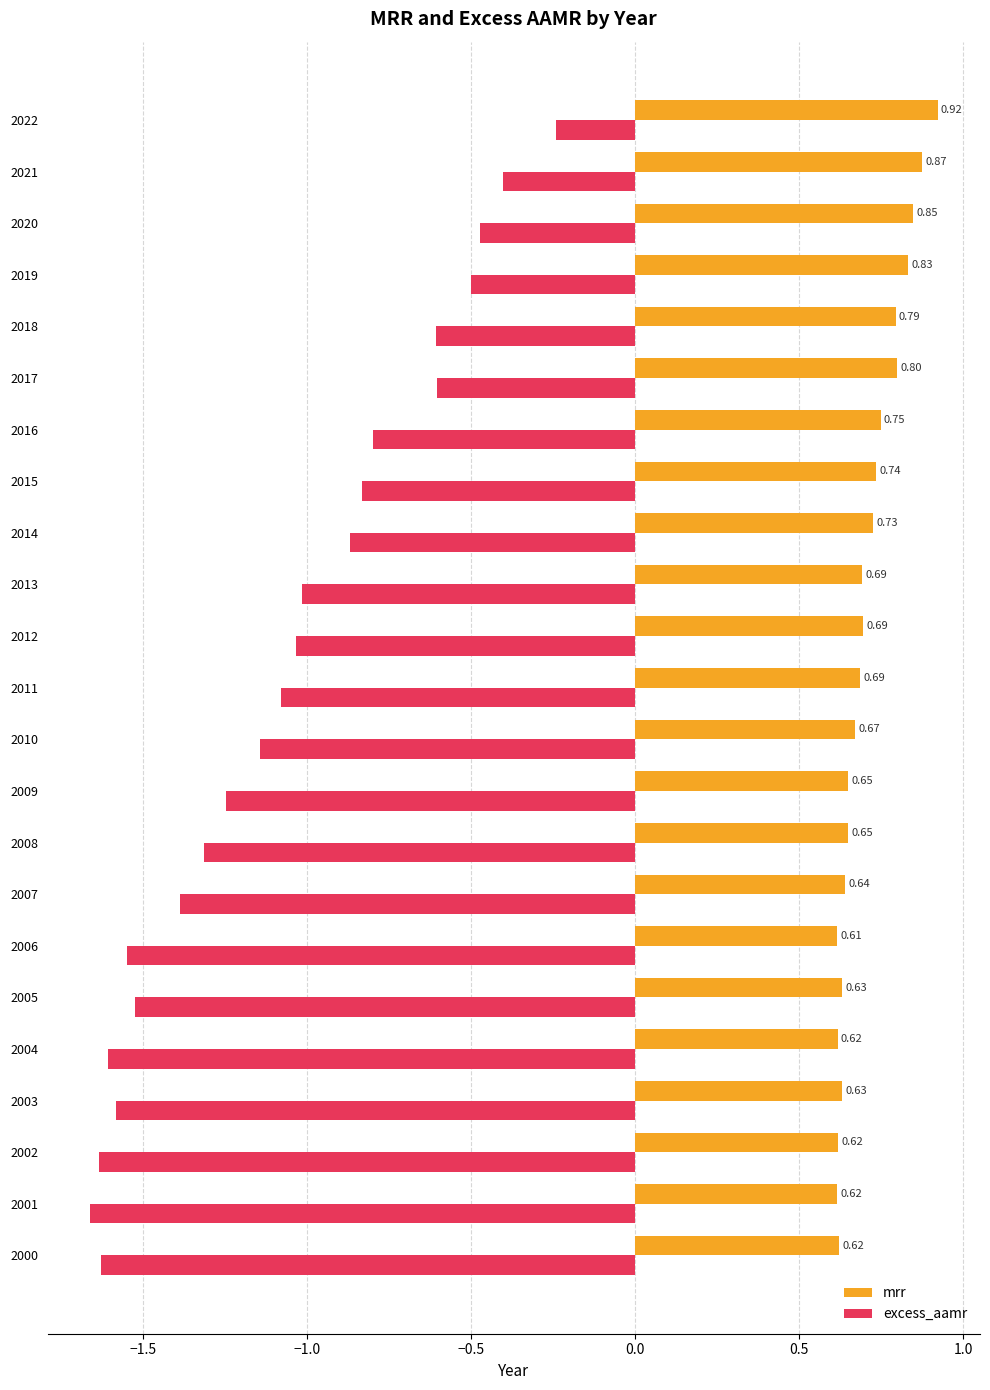

Which series changed the most between 2000 and 2020?

excess_aamr